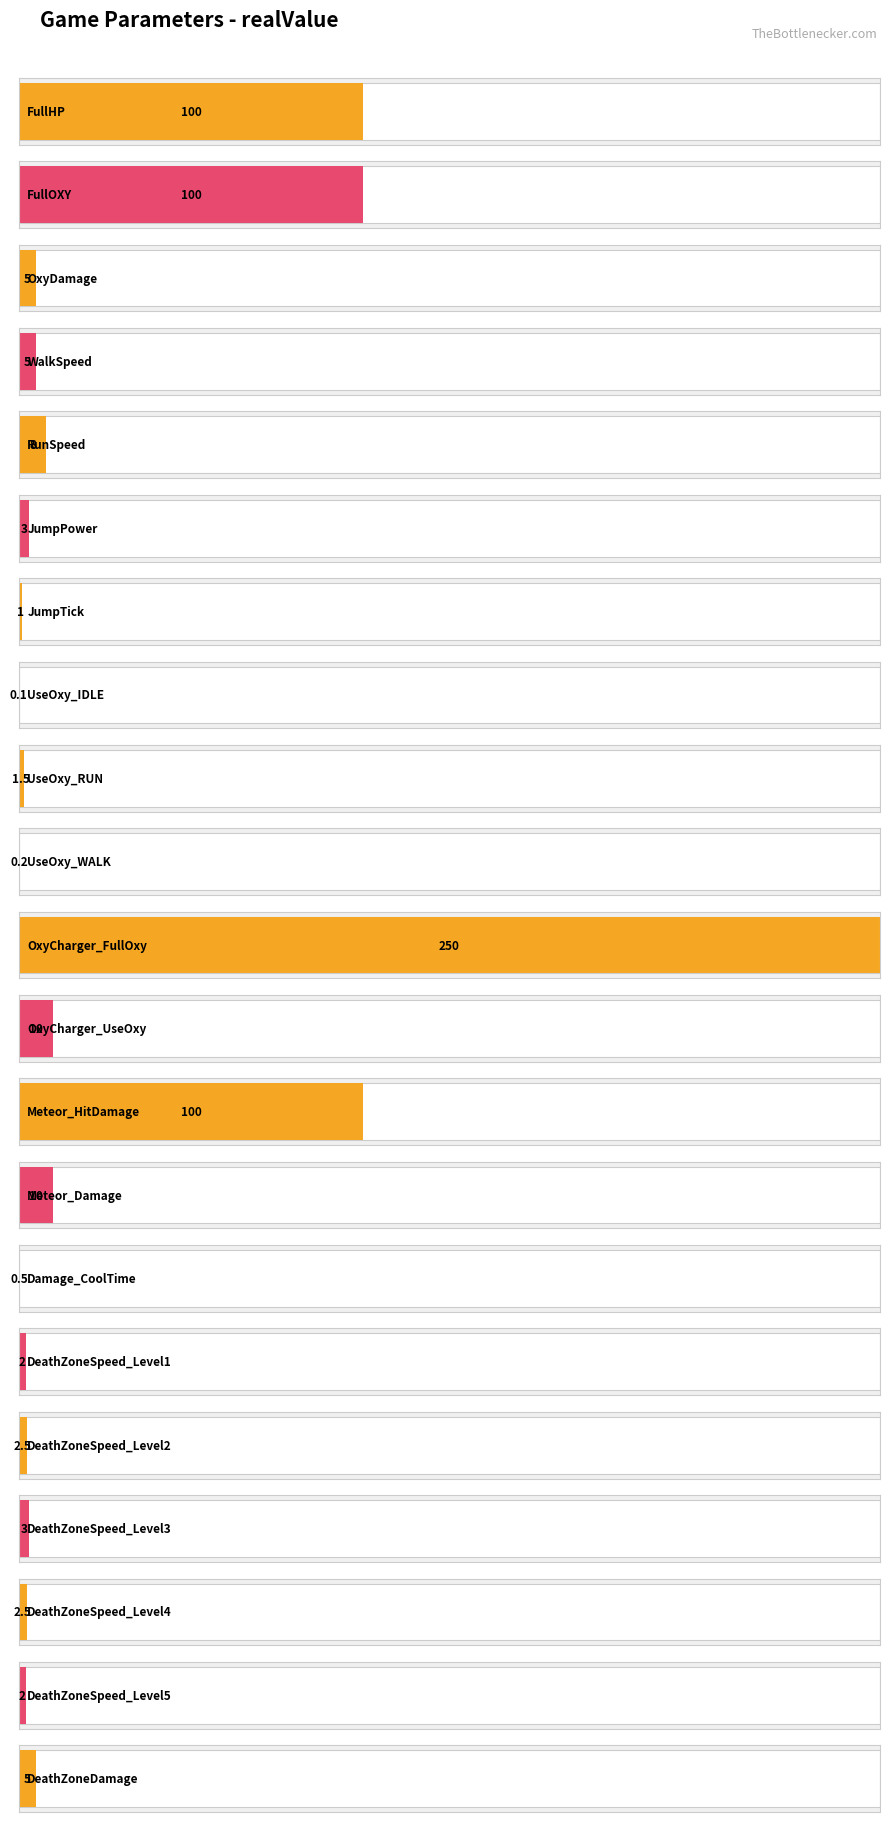

What is the average value?

29.1